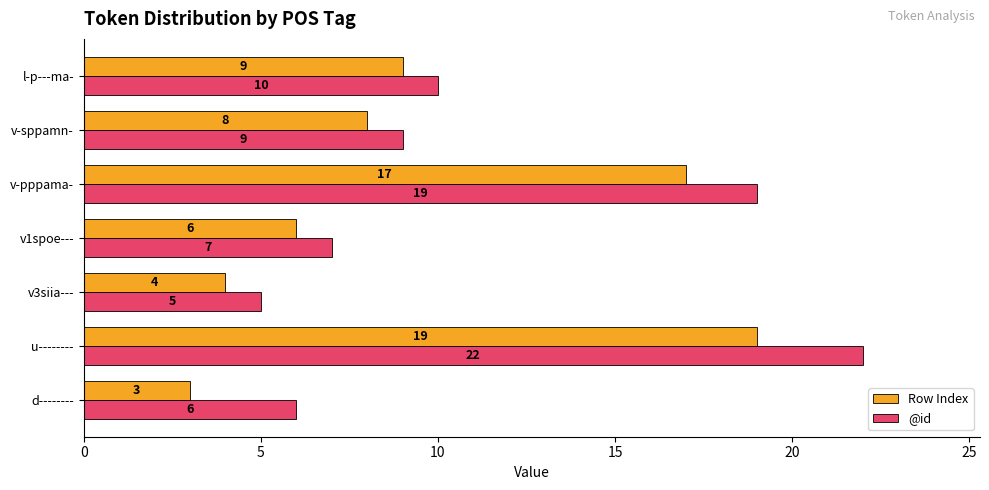

What is the highest value of the Row Index series?

19